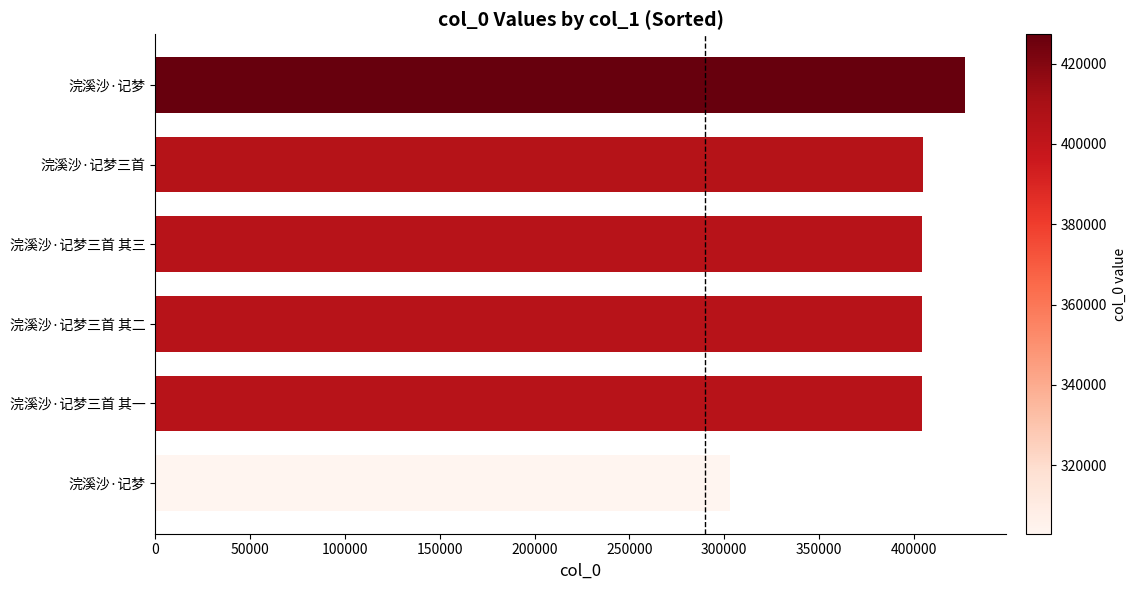

What is the average value?

391479